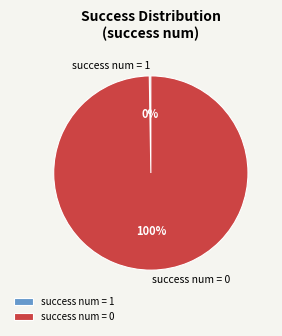

What is the majority slice?

success num = 0